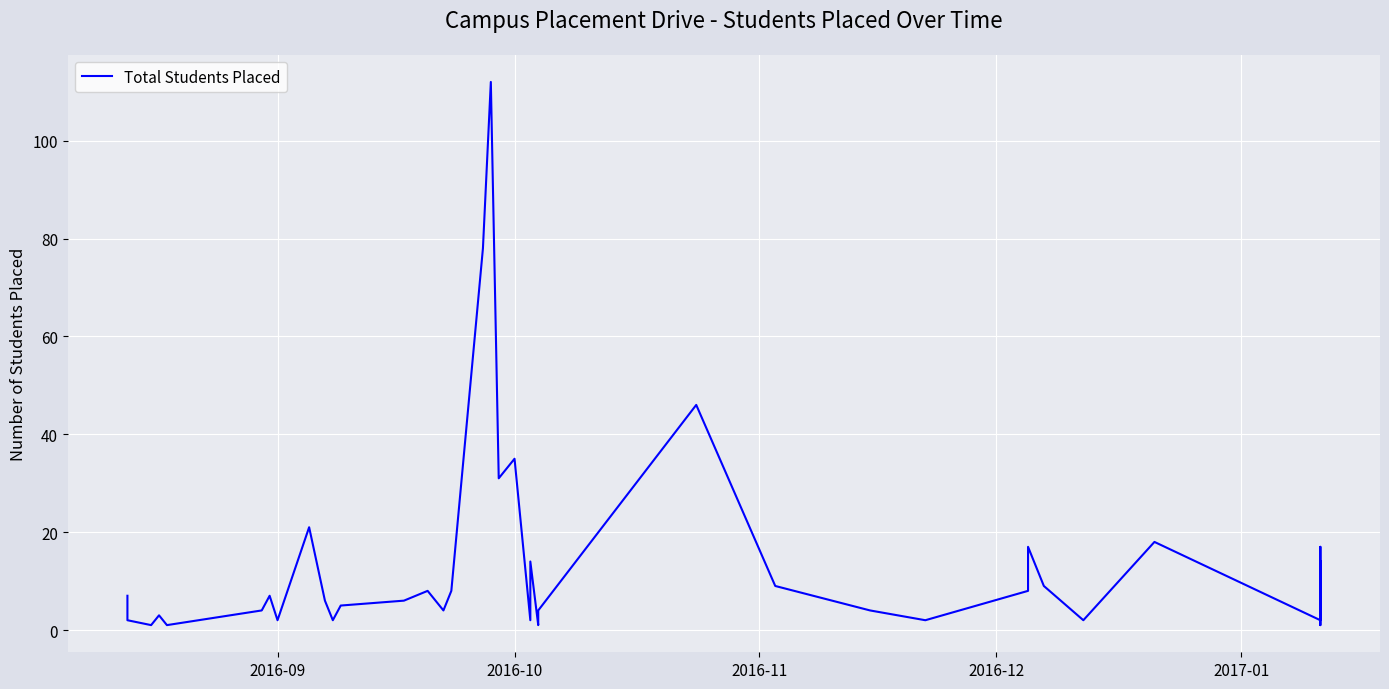

What is the difference between the maximum and minimum values?

111